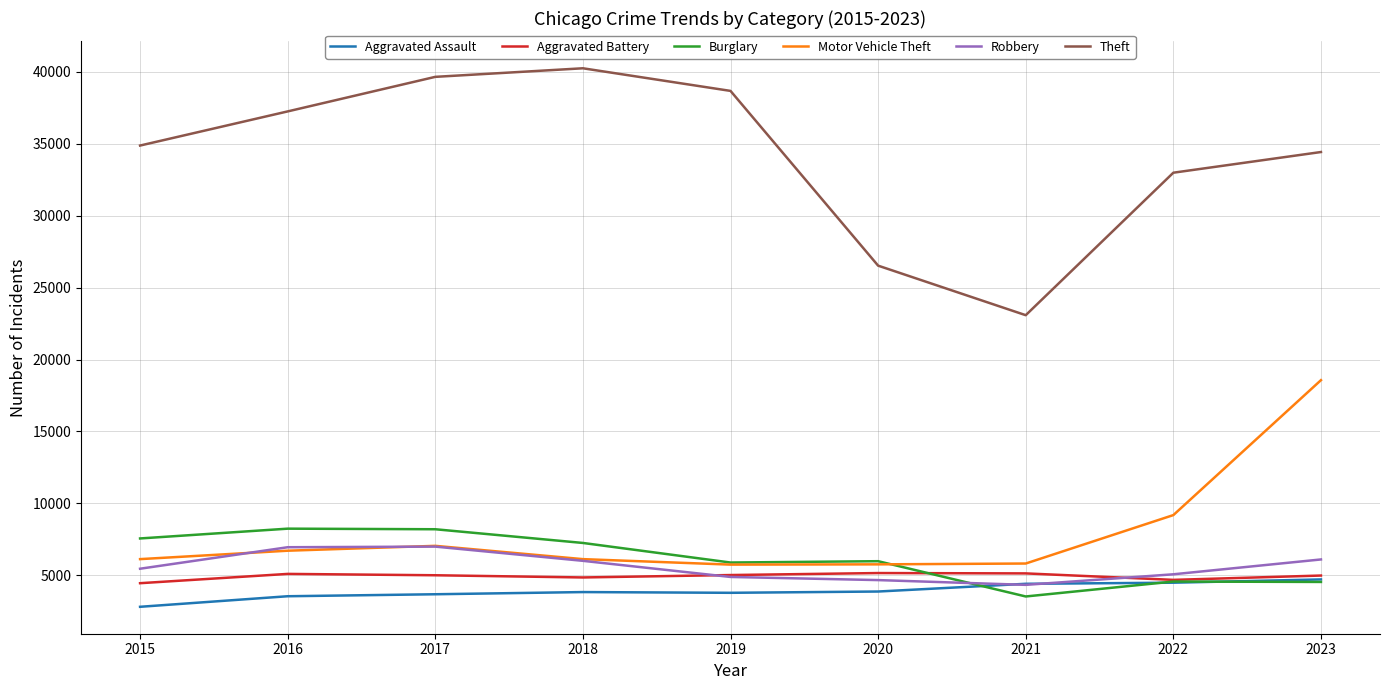

The Burglary series shows 7563 at 2015. True or false?

True